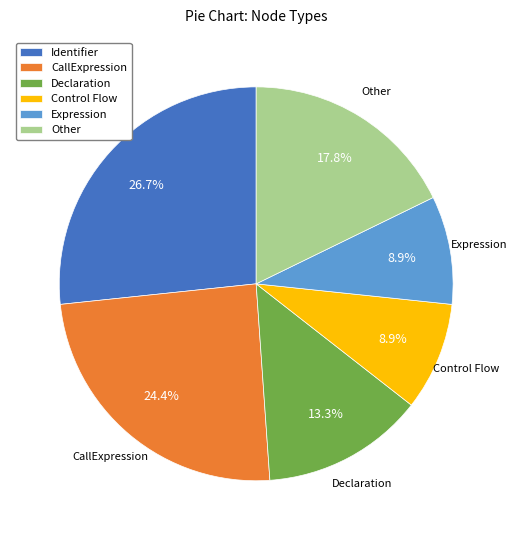

To the nearest percent, what is the difference between the largest and smallest slice percentages?

18%